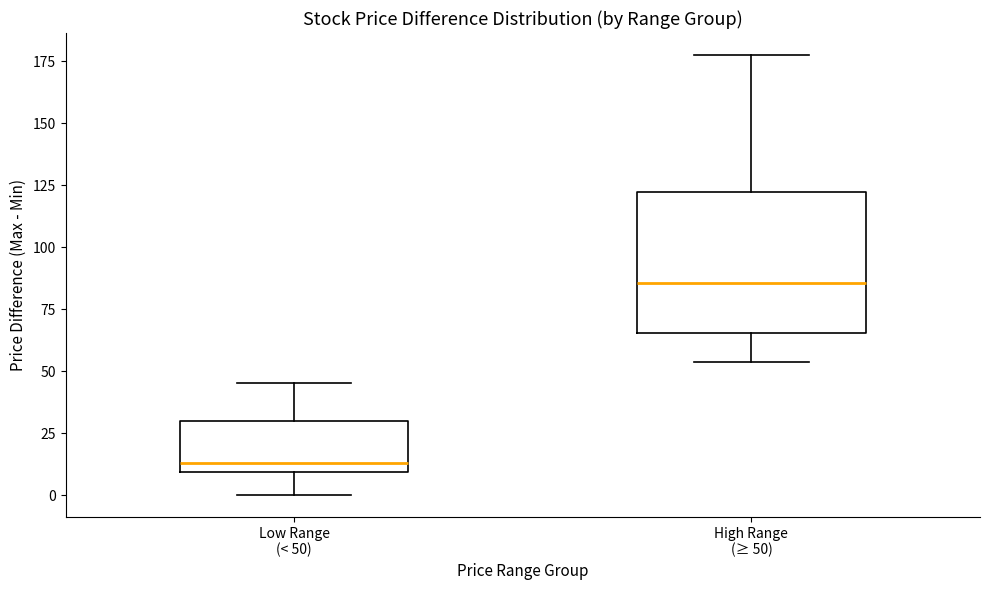

Which box's median line is the lowest?

Low Range (< 50)